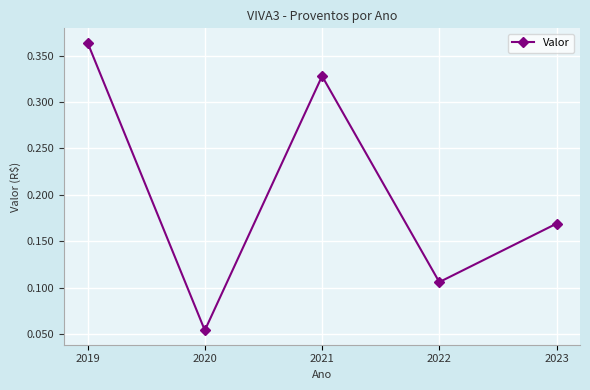

Where is the first local minimum?

2020